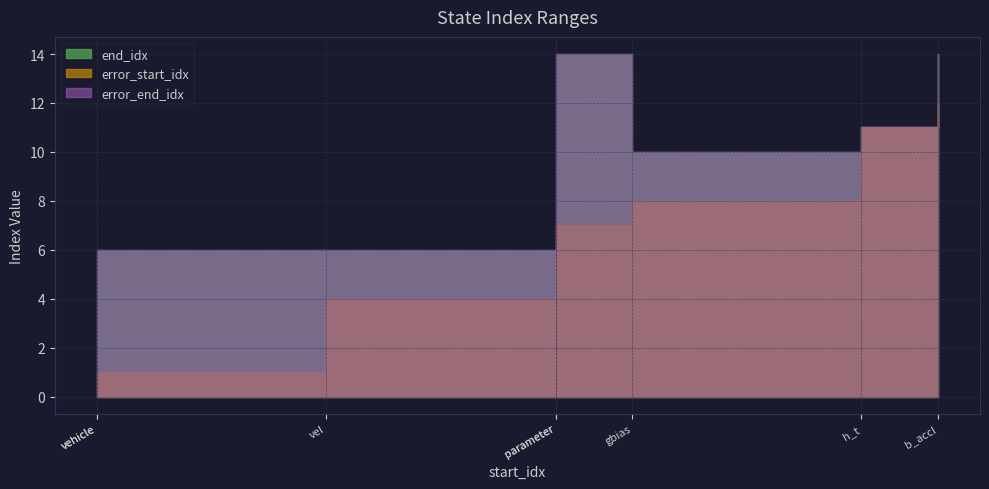

What is the sum of all end_idx values?

71